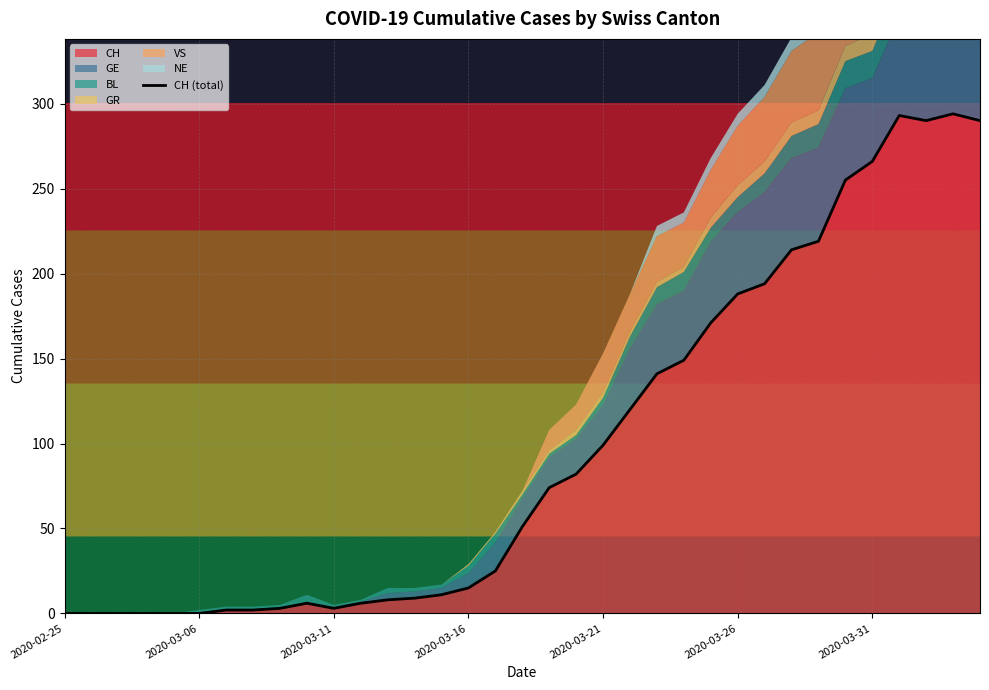

What position from the left is 32?

33